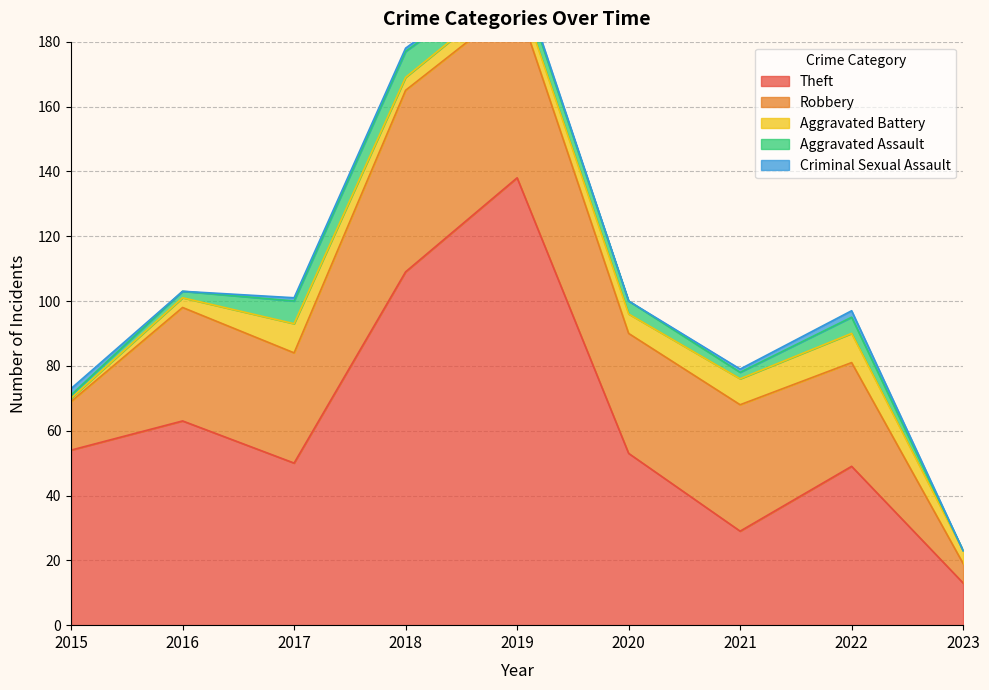

What is the total value across all series at 2016?

103